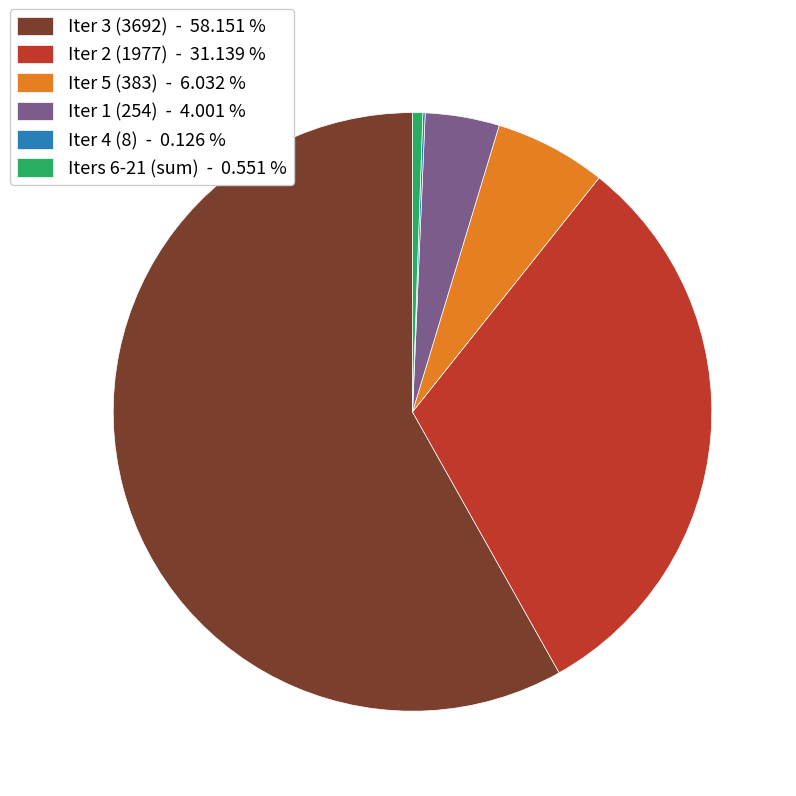

Combined, do Iter 1 (254) - 4.001 % and Iter 3 (3692) - 58.151 % account for over 50%?

Yes